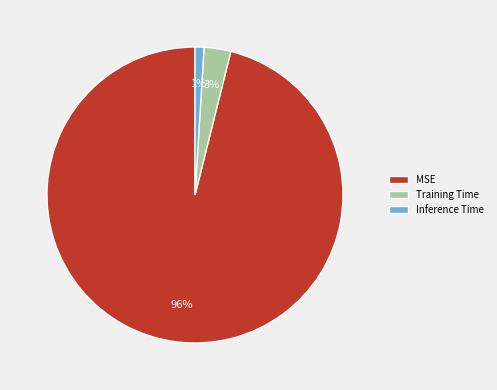

Does MSE represent more than half of the total?

Yes